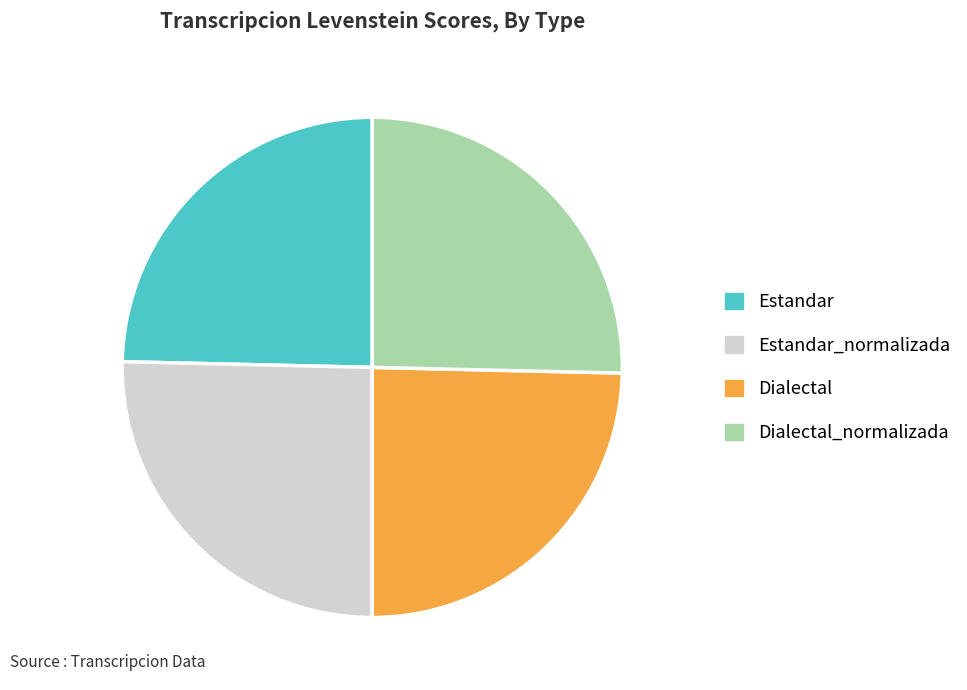

Is the sum of Dialectal_normalizada and Estandar_normalizada greater than half?

Yes